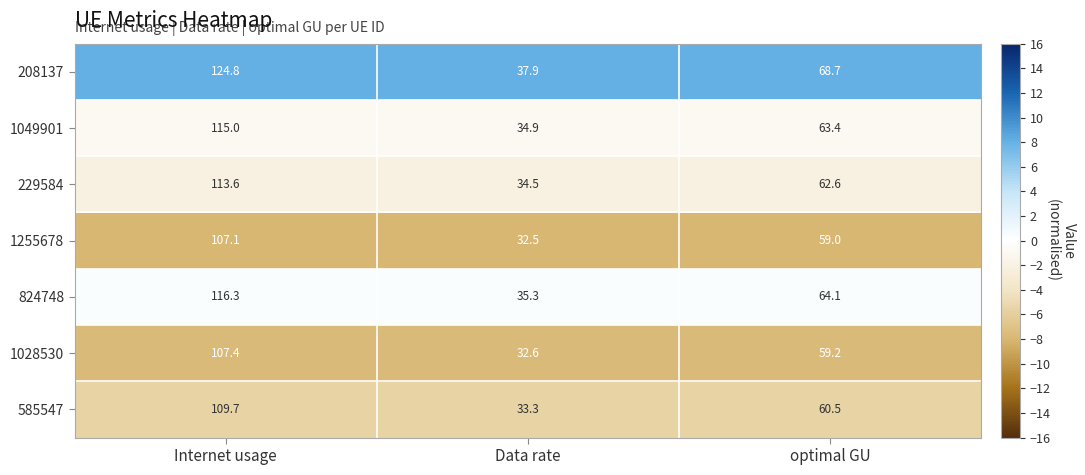

What is the difference between the highest and lowest values at Data rate?

5.4